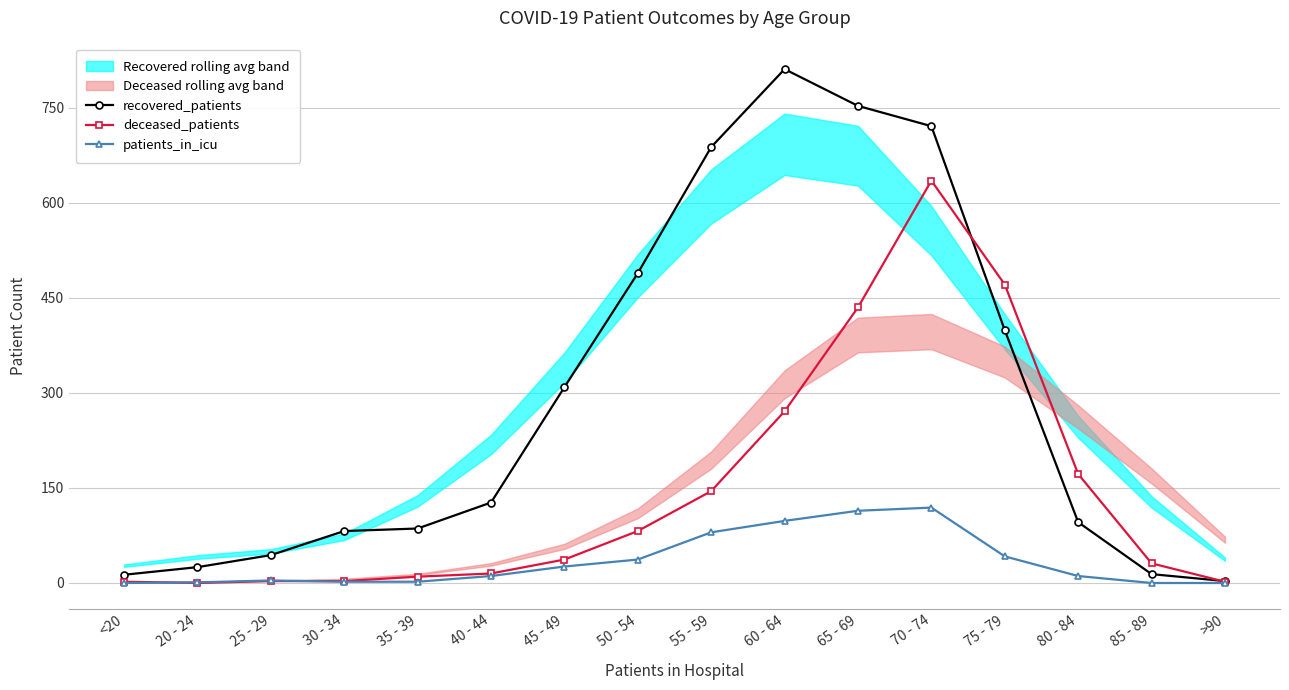

What is the total value across all series at 30 - 34?

87